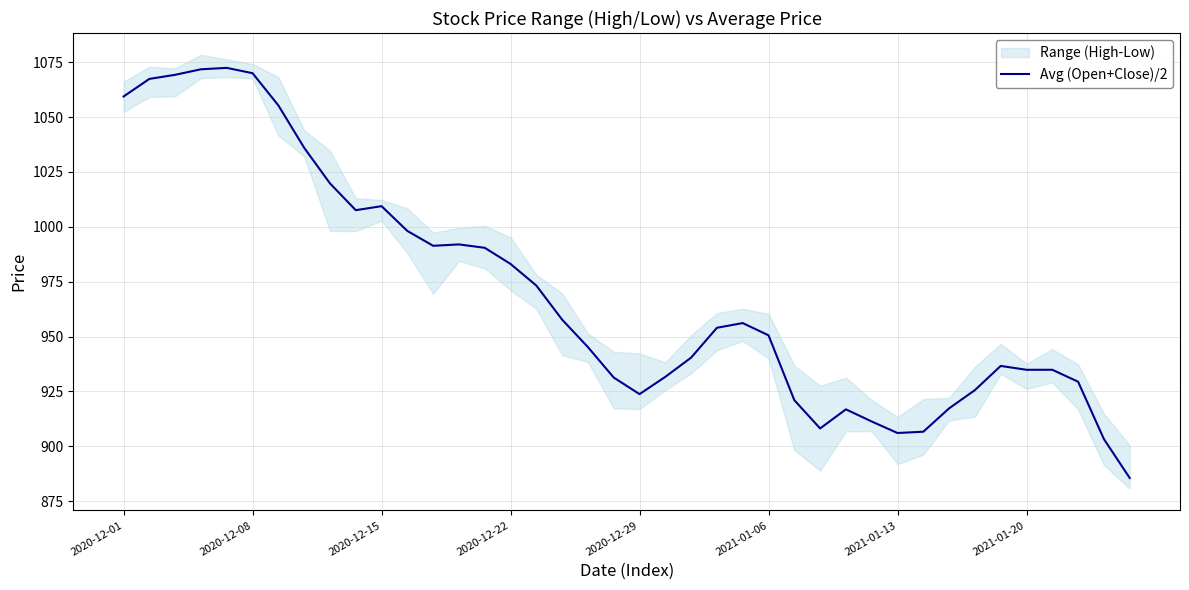

What is the smallest value displayed?

885.6